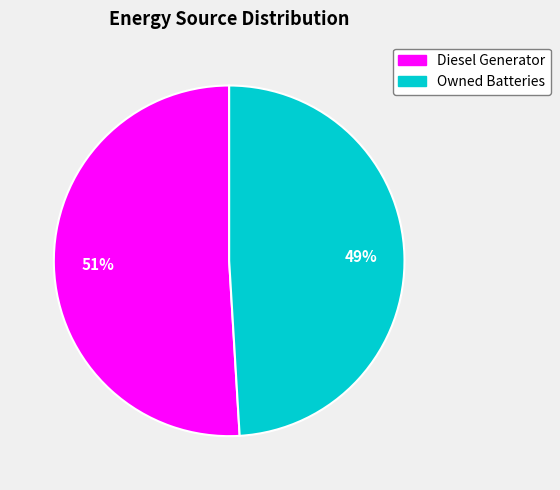

To the nearest percent, what is the difference between the largest and smallest slice percentages?

2%